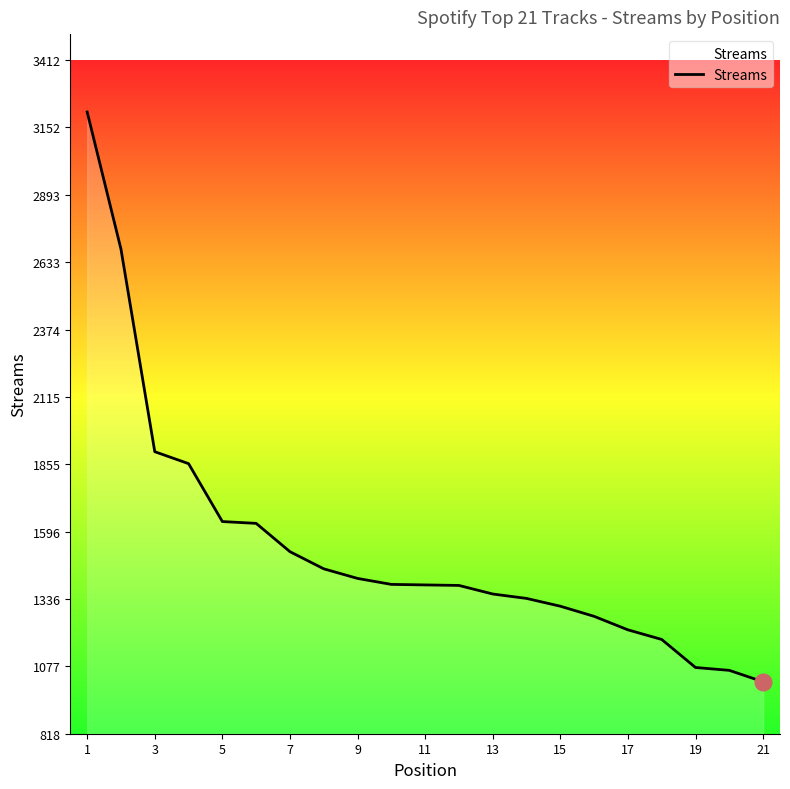

What is the maximum value shown in the chart?

3212